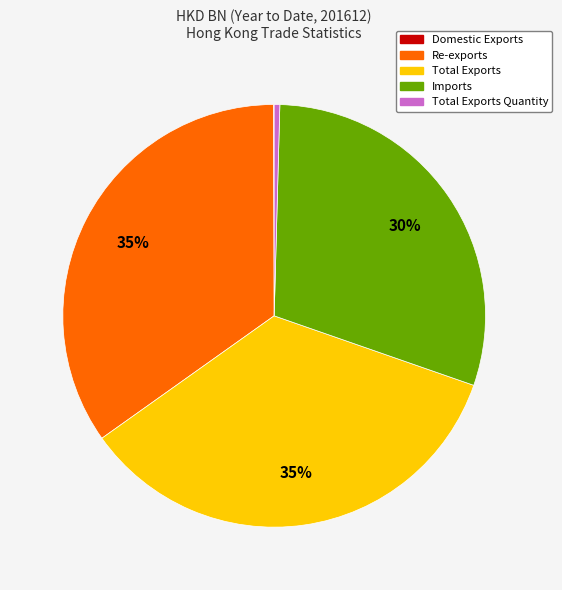

The Total Exports Quantity slice represents 0% of the pie. True or false?

True